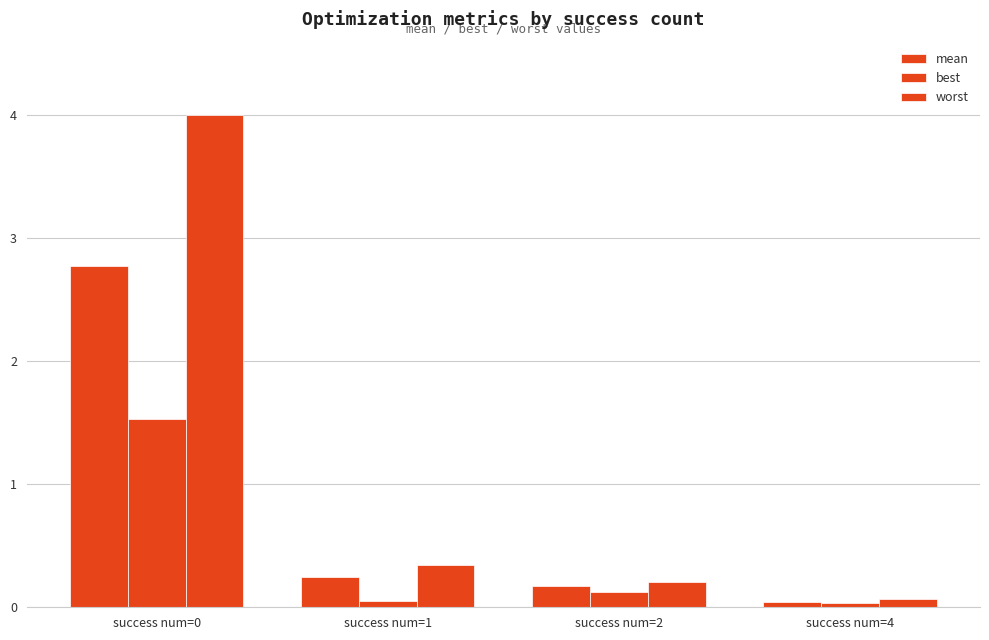

Is it true that best equals 0.0 at success num=4?

False